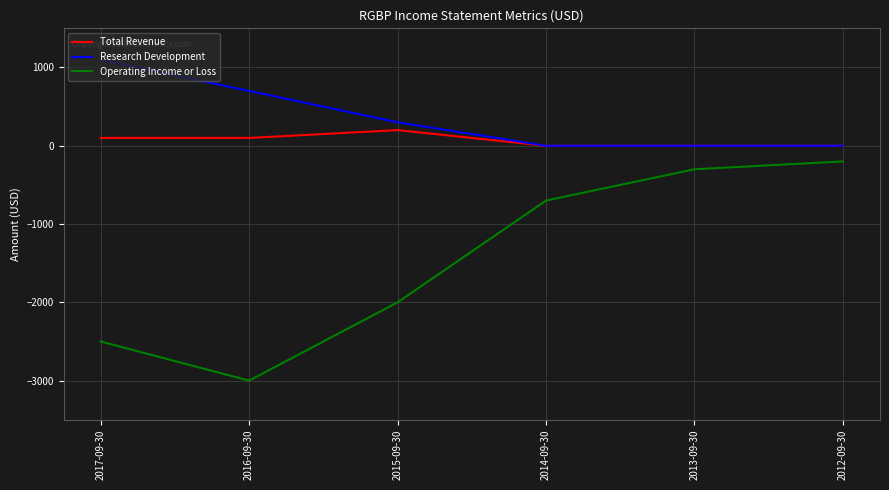

What is the total value across all series at 2013-09-30?

-300